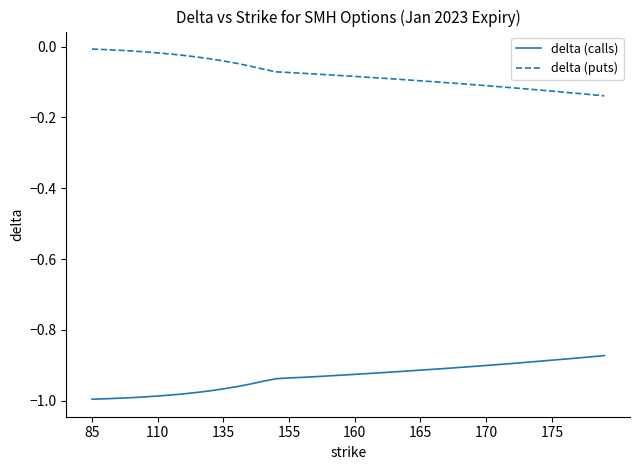

How many distinct data groups are displayed?

2